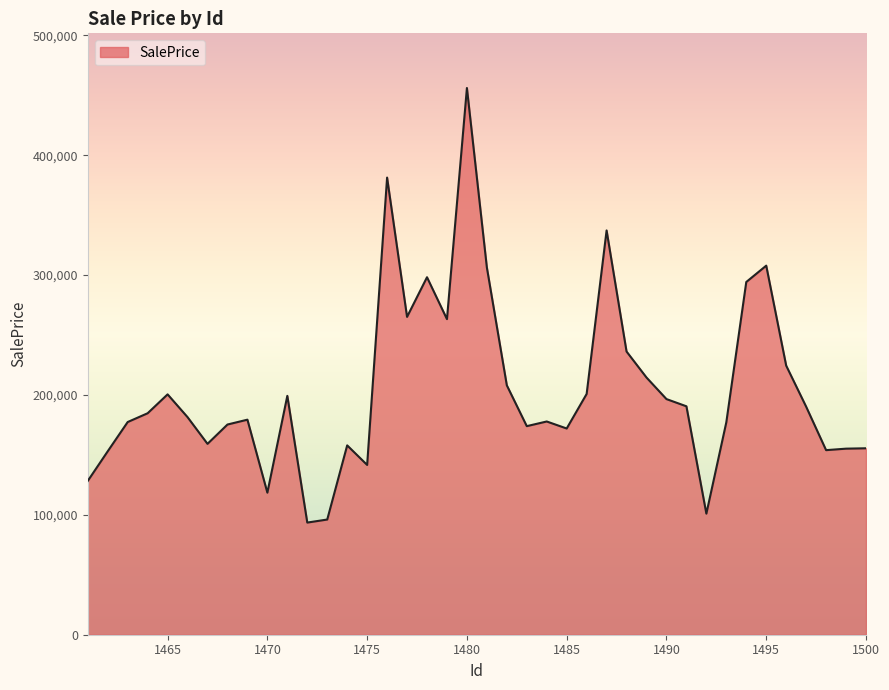

What is the minimum value shown in the chart?

93551.5